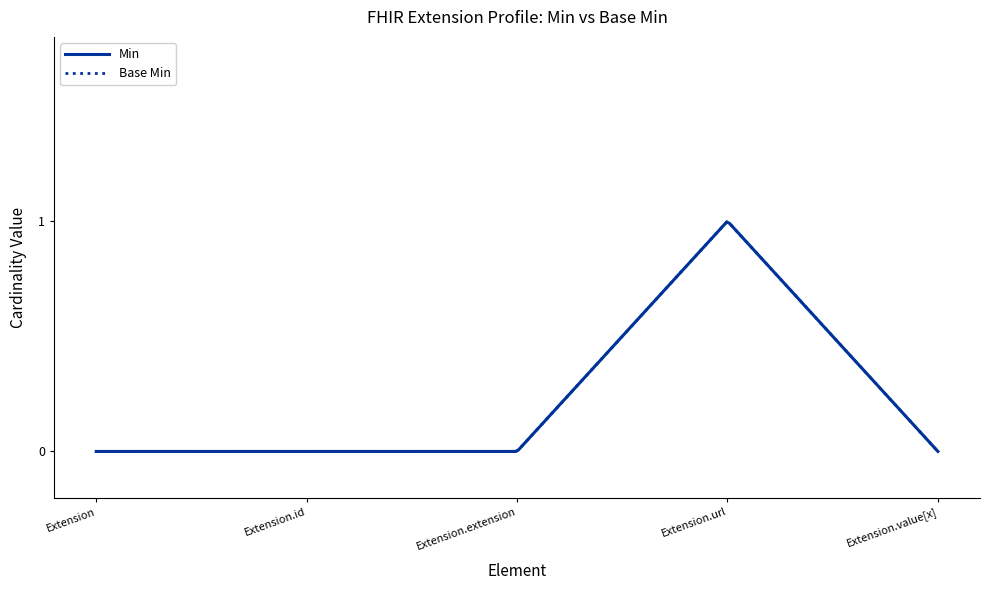

What is the maximum value shown in the chart?

1